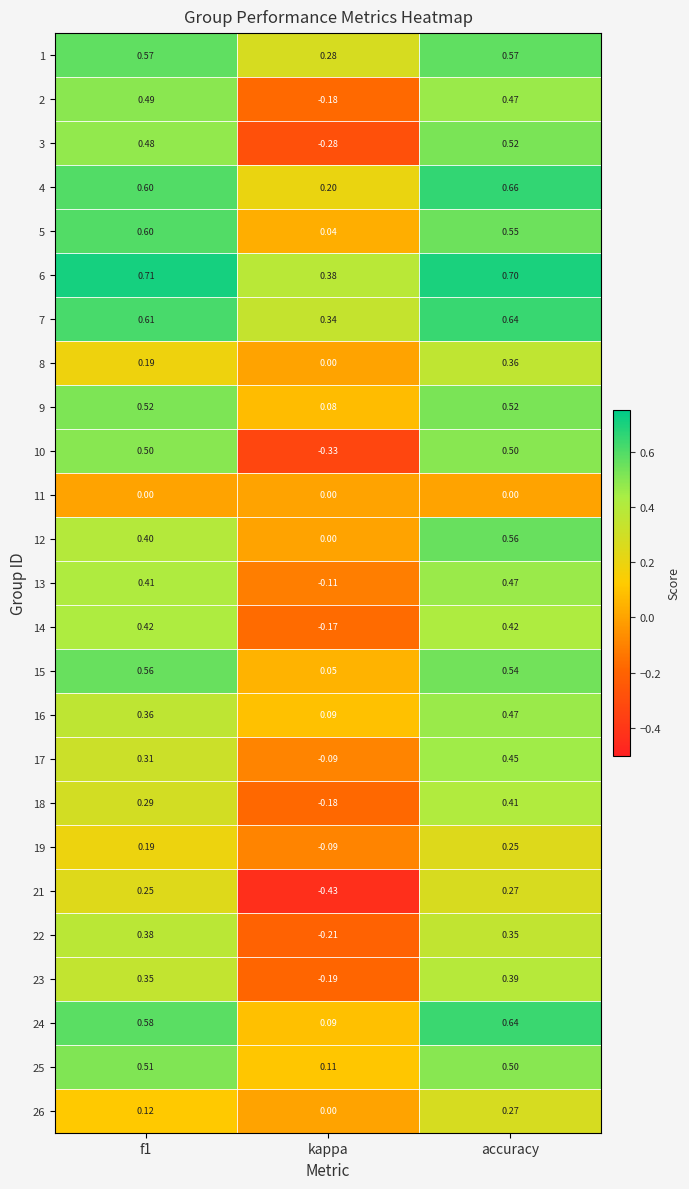

Is the value of 21 at f1 greater than the value of 23 at accuracy?

No